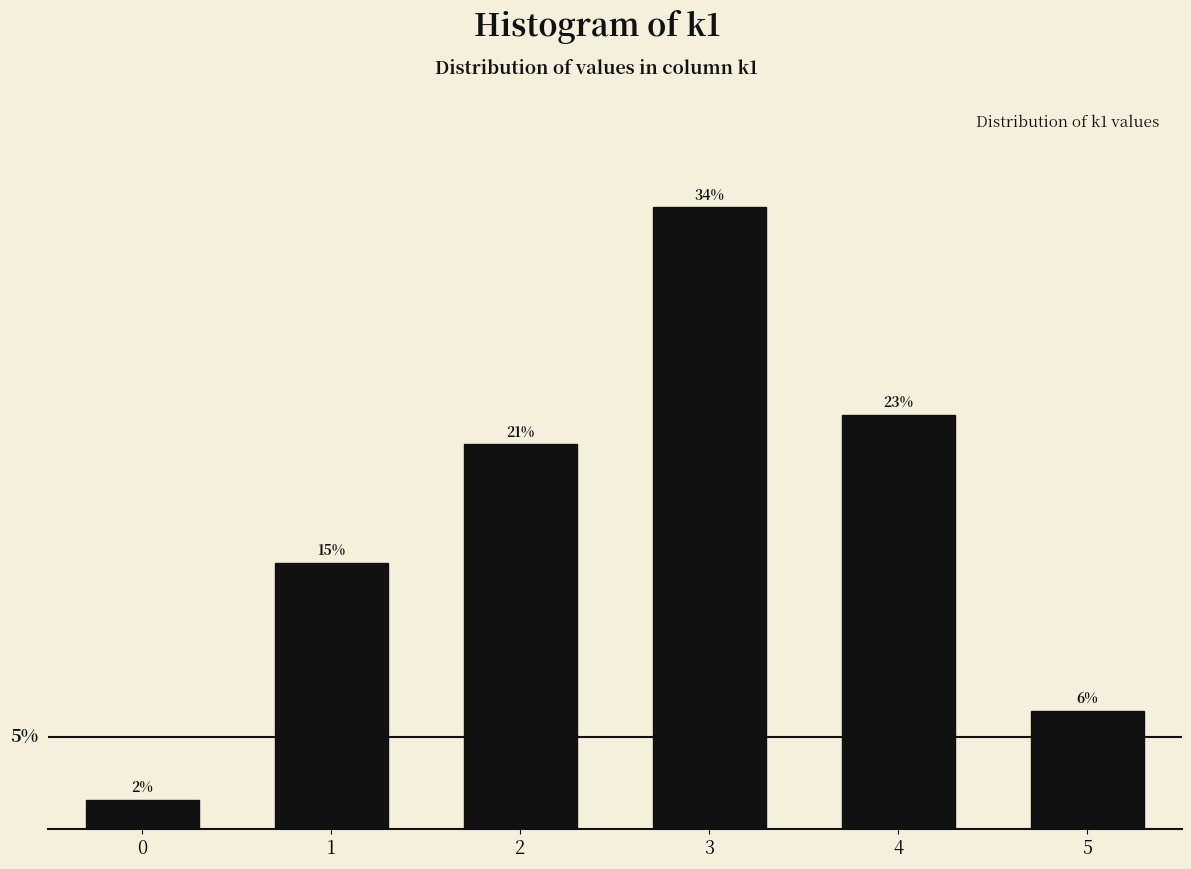

Does the chart contain any negative values?

No